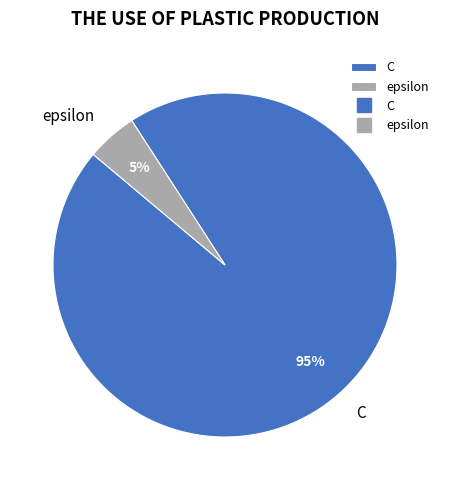

Which slice represents more than half of the pie?

C